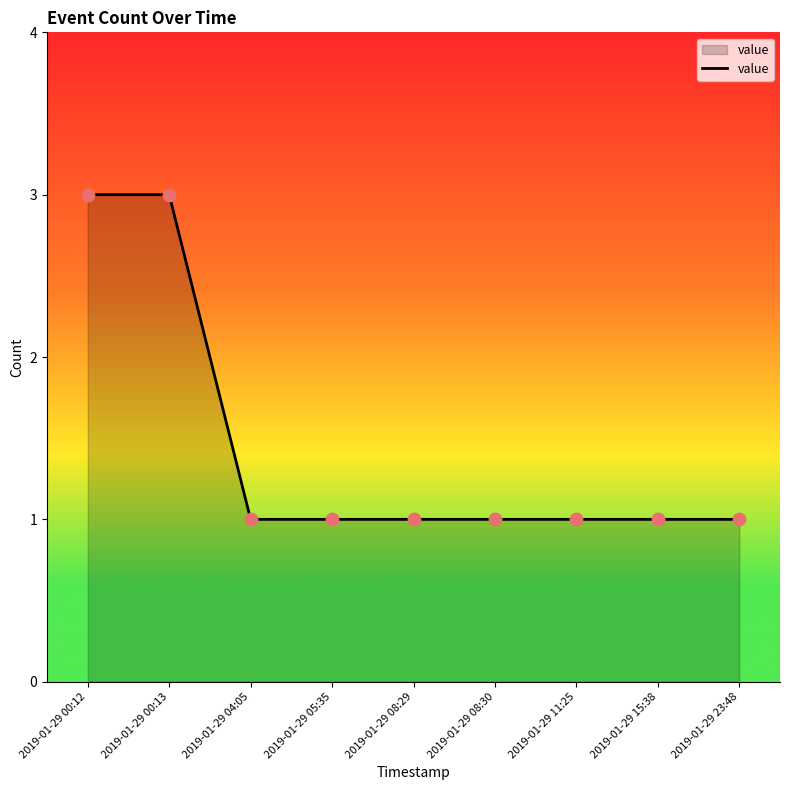

What is the ratio of the value at 2019-01-29 08:30 to the value at 2019-01-29 08:29?

1.0